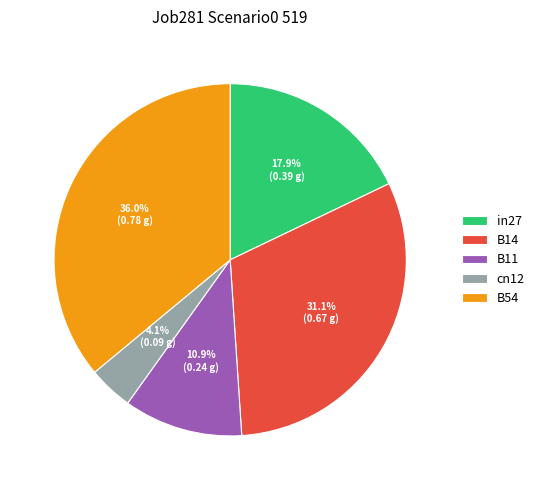

What percentage is NOT represented by in27?

82.1%